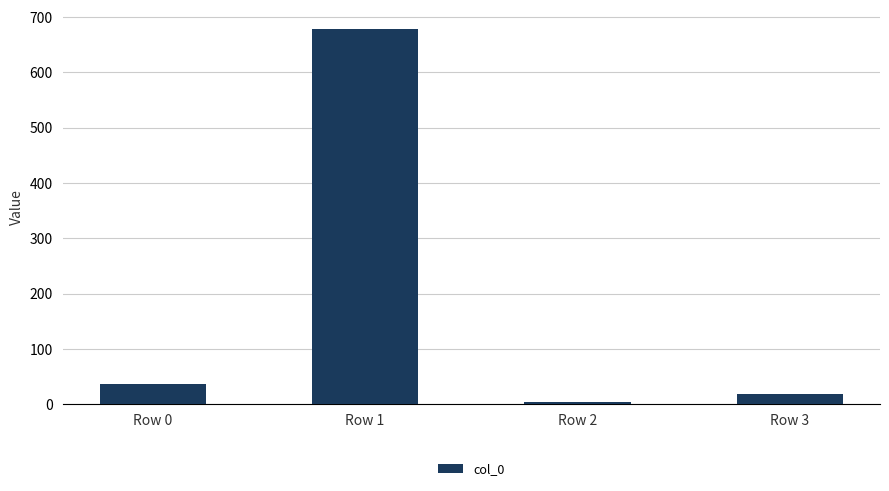

Reading left to right, transcribe all the data shown in this chart.

Row 0=36.0	Row 1=679.0	Row 2=3.6	Row 3=18.9